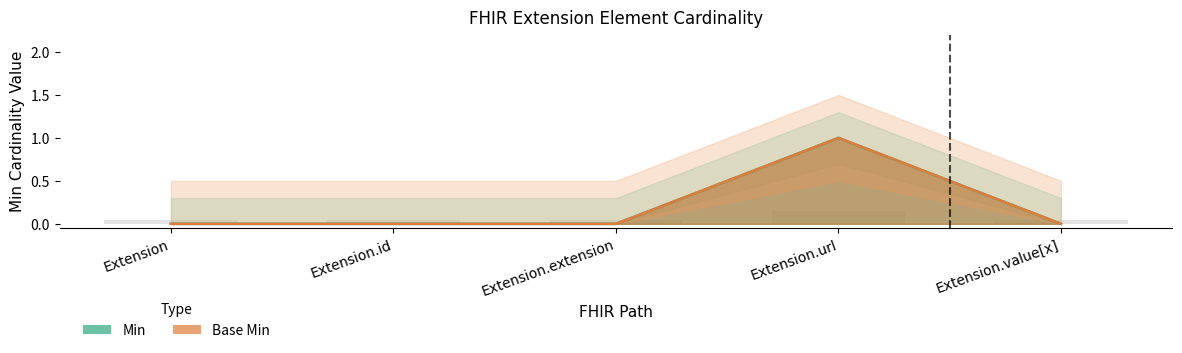

Reading left to right, extract all data points from this chart.

Min: 0	0	0	1	0
Base Min: 0	0	0	1	0